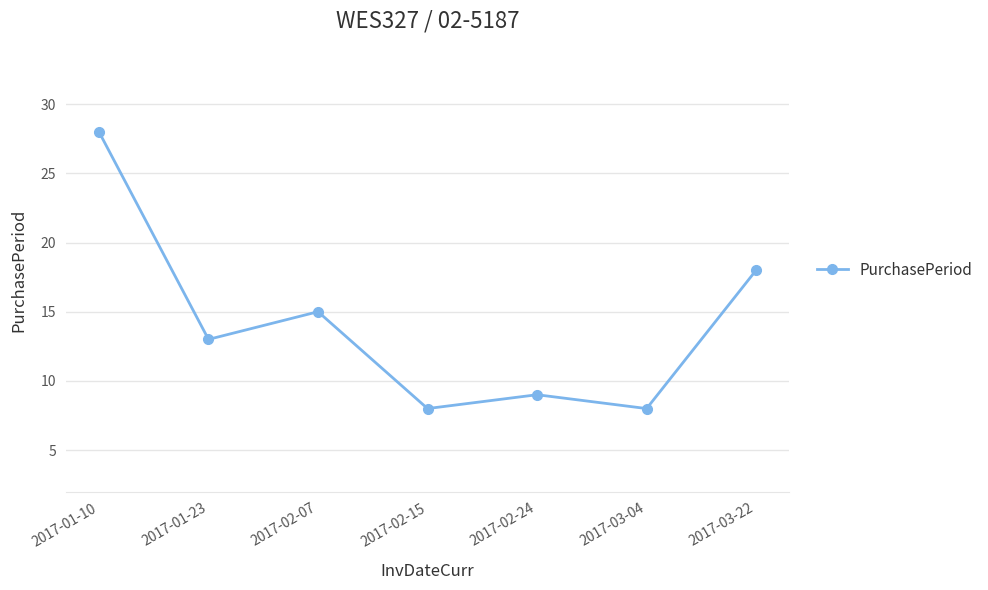

What is the sum of all values?

99